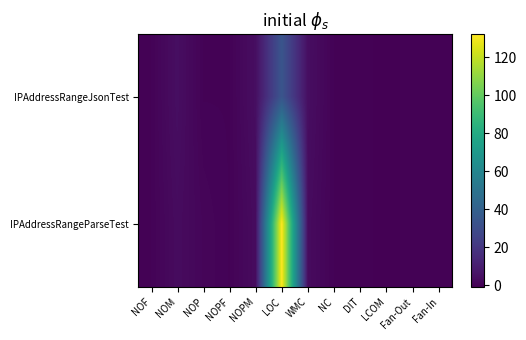

Rank the series by their average value, from lowest to highest.

IPAddressRangeJsonTest, IPAddressRangeParseTest